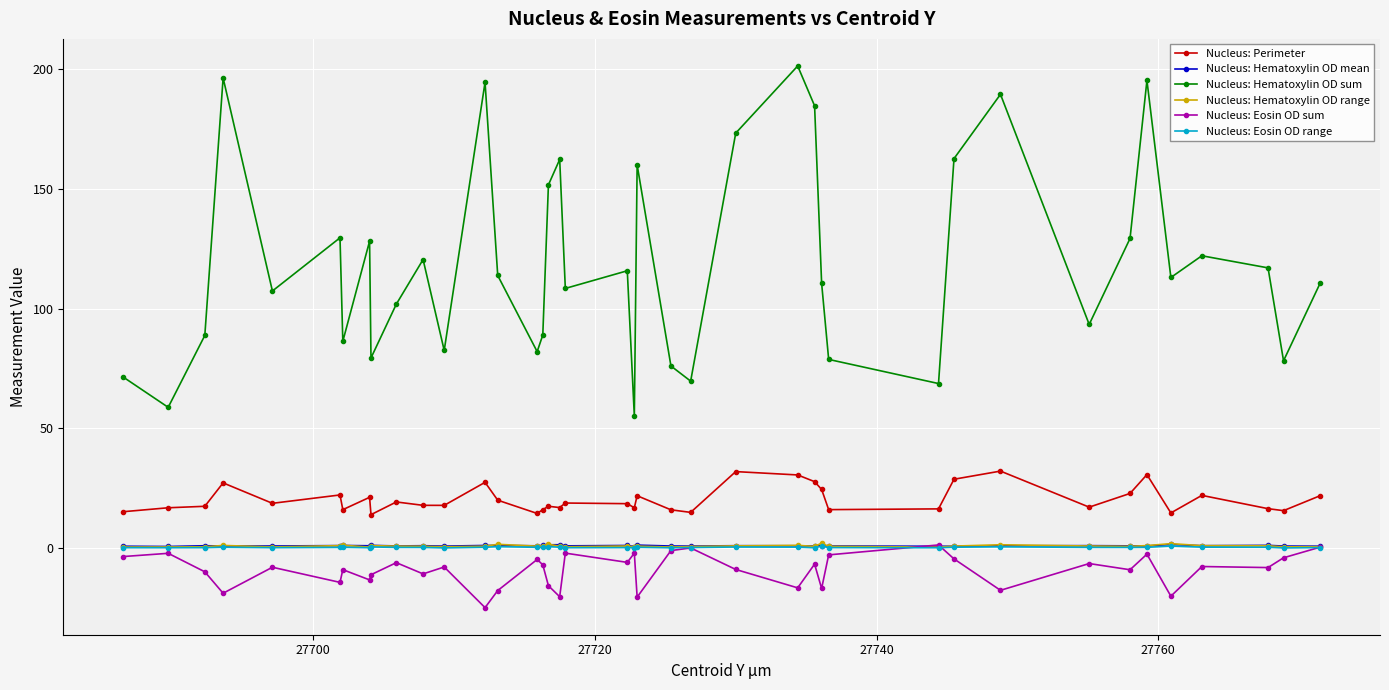

How many lines are shown in the chart?

6